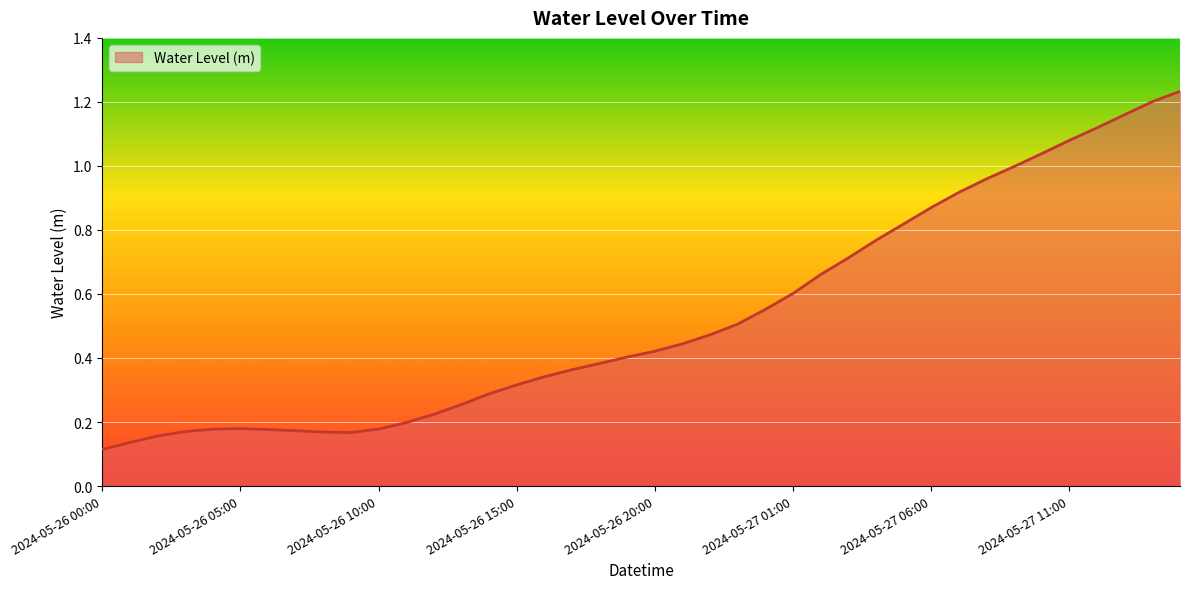

Reading left to right, what are all the values shown in this chart?

0.1	0.1	0.2	0.2	0.2	0.2	0.2	0.2	0.2	0.2	0.2	0.2	0.2	0.3	0.3	0.3	0.3	0.4	0.4	0.4	0.4	0.4	0.5	0.5	0.6	0.6	0.7	0.7	0.8	0.8	0.9	0.9	1.0	1.0	1.0	1.1	1.1	1.2	1.2	1.2